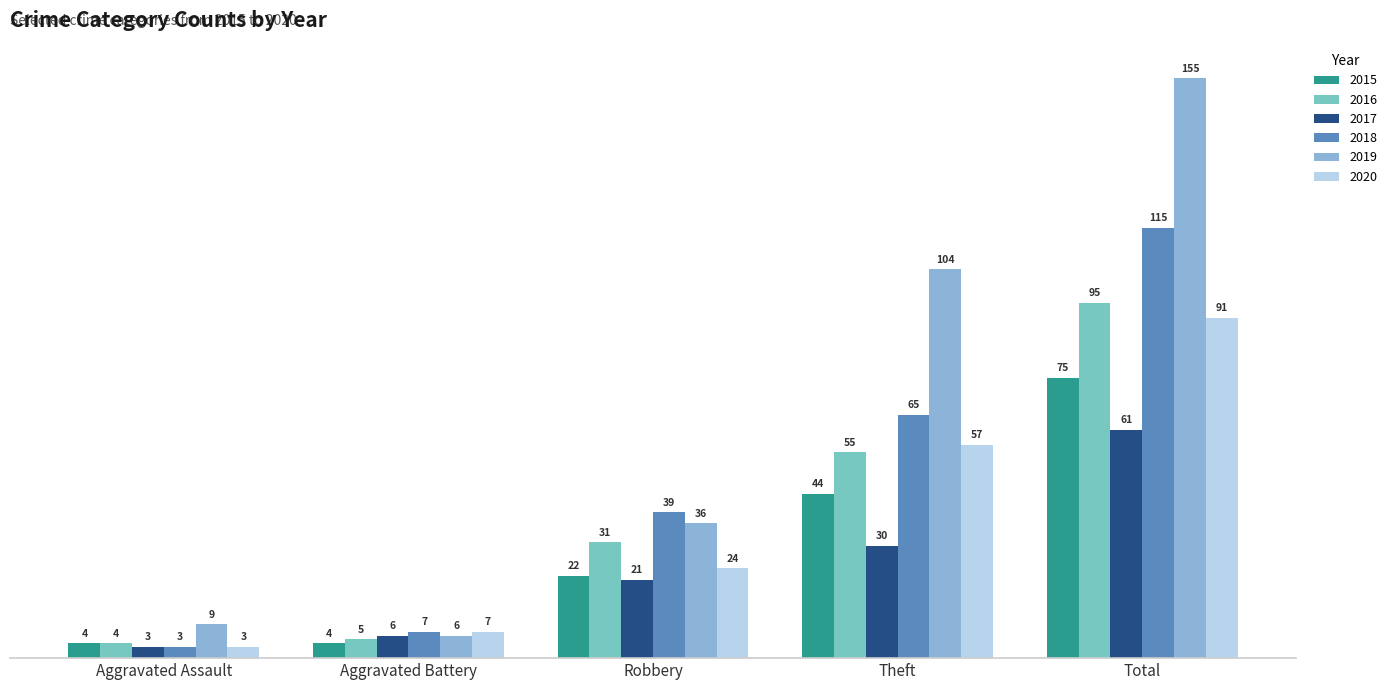

Rank the series by their maximum value, from lowest to highest.

2017, 2015, 2020, 2016, 2018, 2019